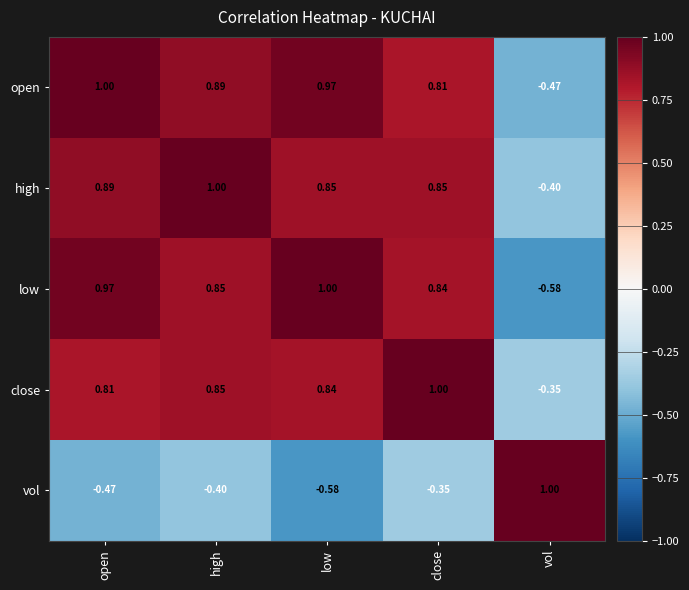

Rank the series at low from lowest to highest value.

vol, close, high, open, low